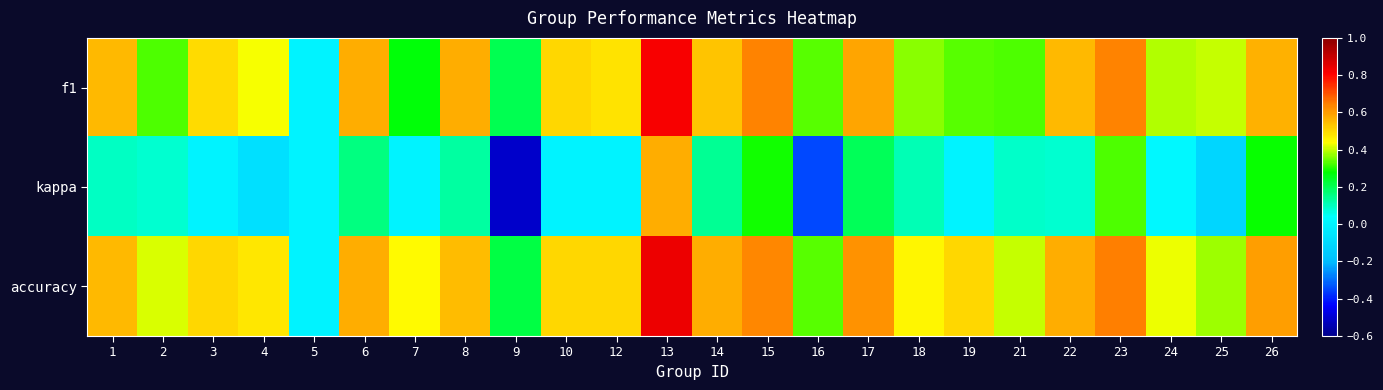

At which category is the sum across all series the highest?

13